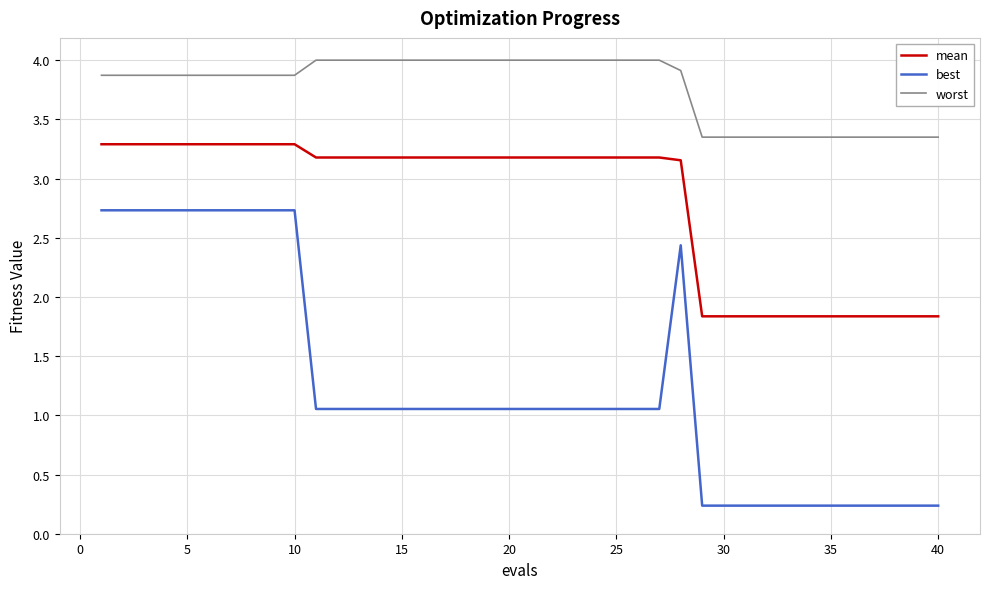

True or false: best and worst intersect in this chart.

False